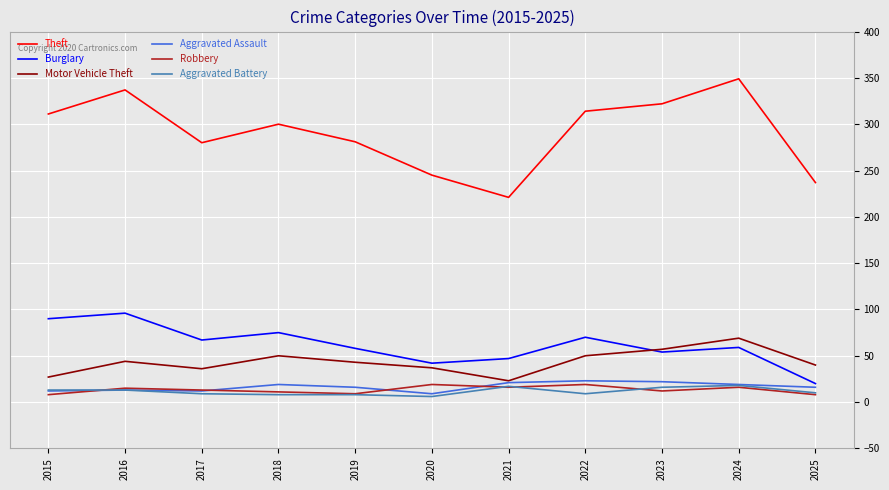

True or false: Aggravated Assault has a value of 9 at 2020.

True